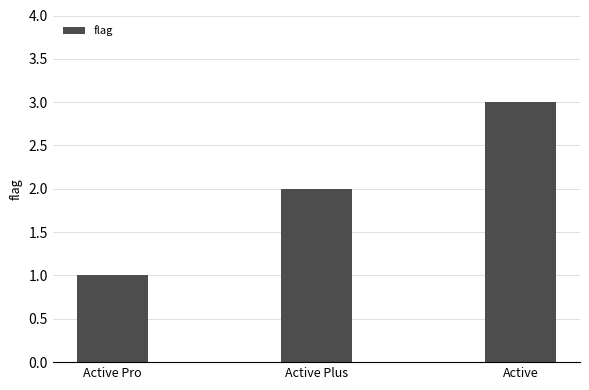

What is the change in value from Active Plus to Active?

+1